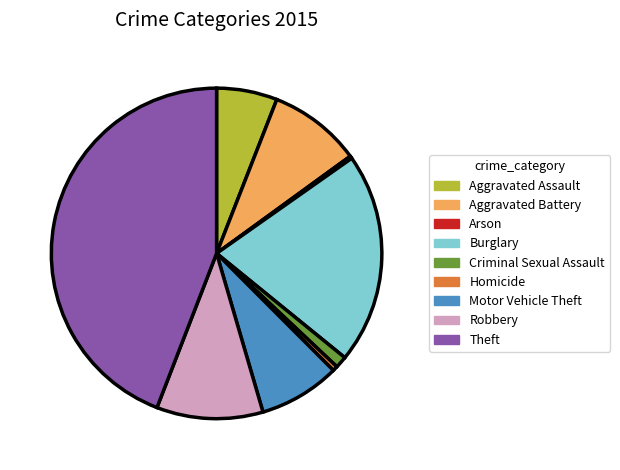

Is the sum of Theft and Homicide greater than half?

No